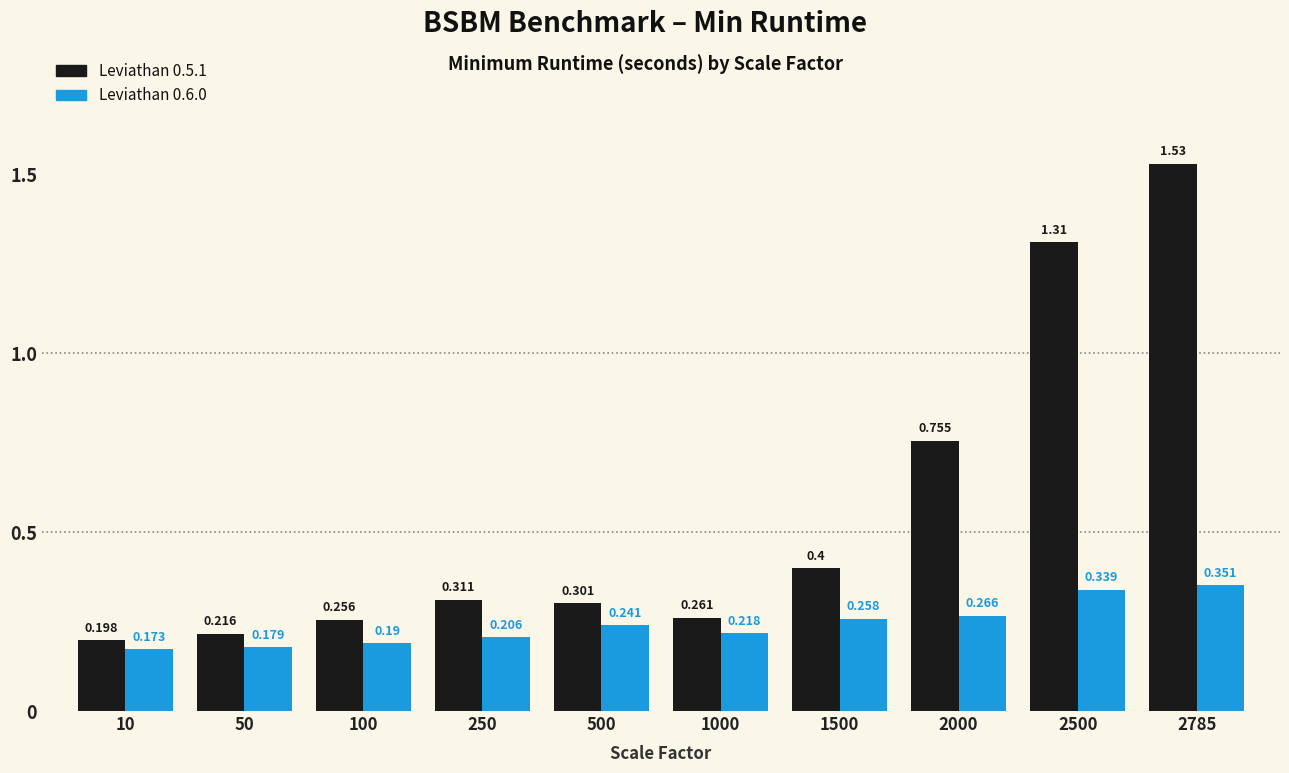

Is the value of Leviathan 0.6.0 at 1000 greater than the value of Leviathan 0.5.1 at 250?

No